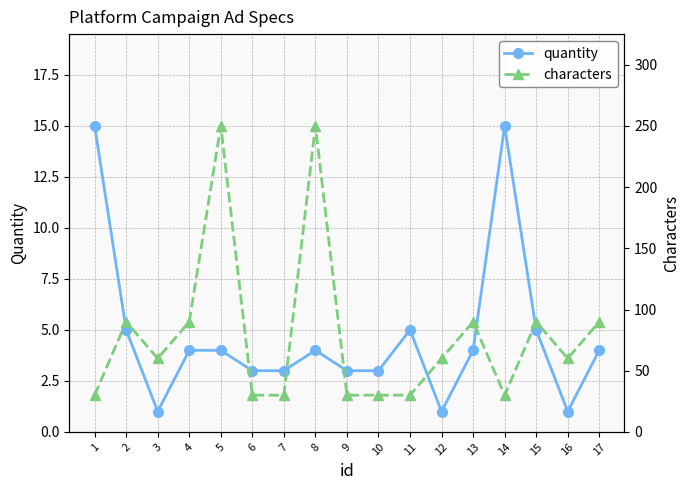

Does the chart display data point markers on the line(s)?

Yes